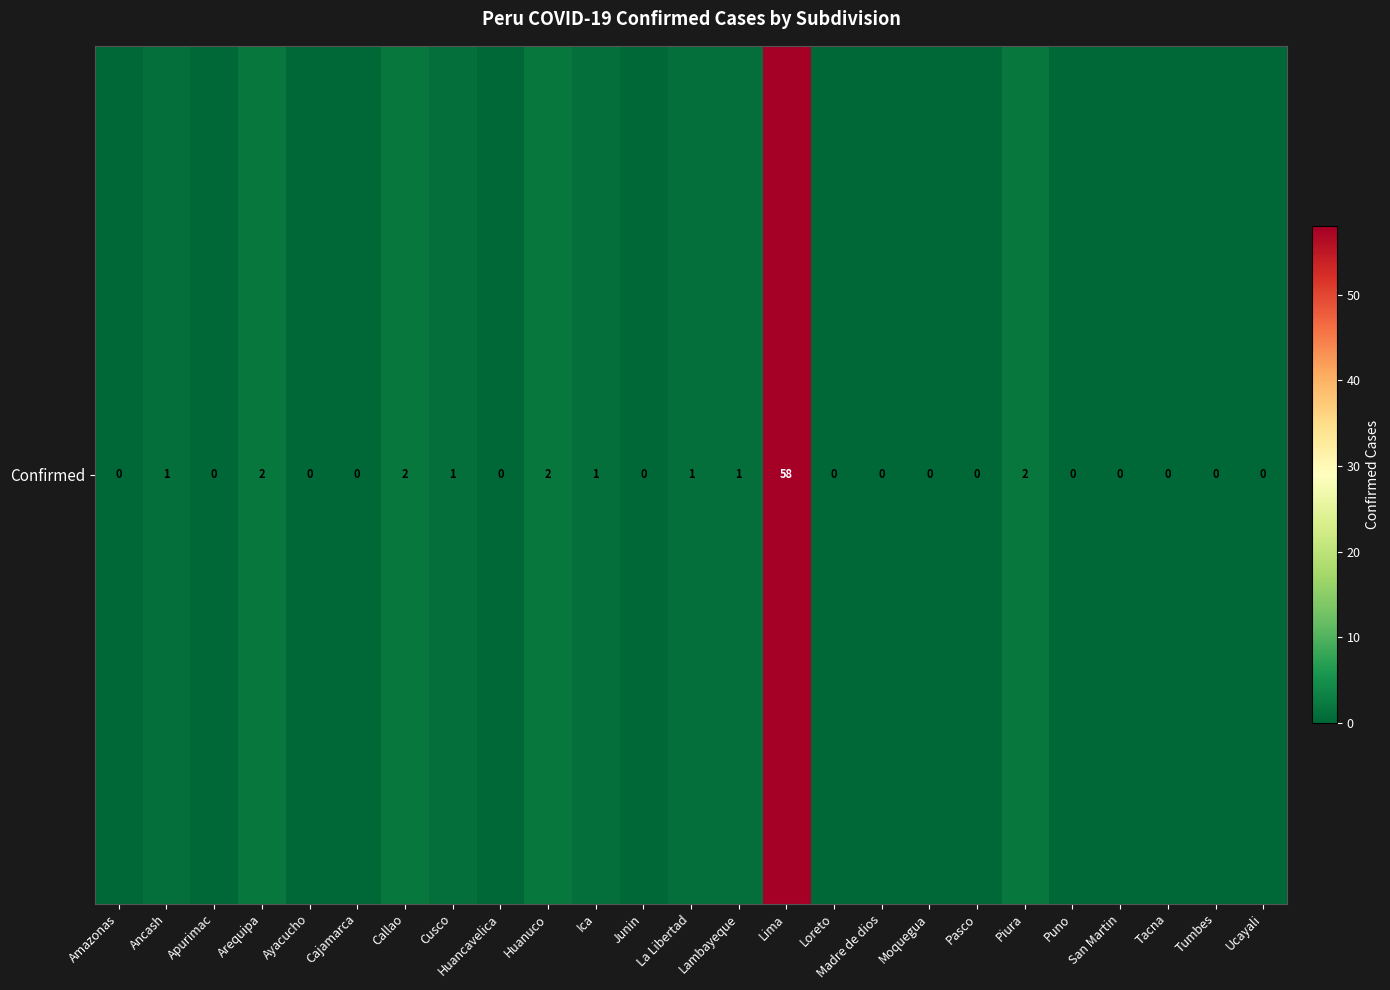

Which category has the lowest value across all series?

Amazonas